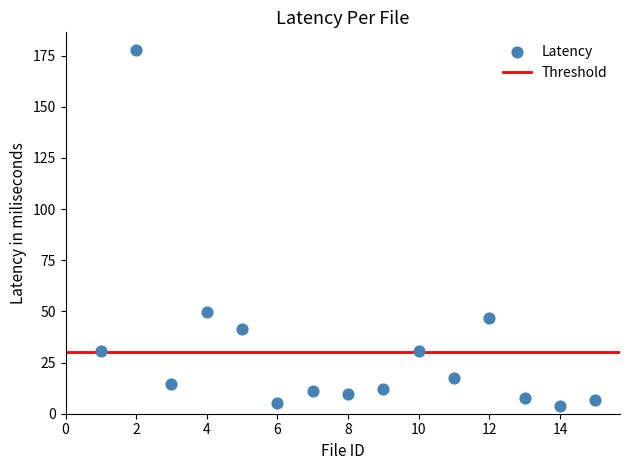

What Y value in the scatter plot is closest to 90?

49.9